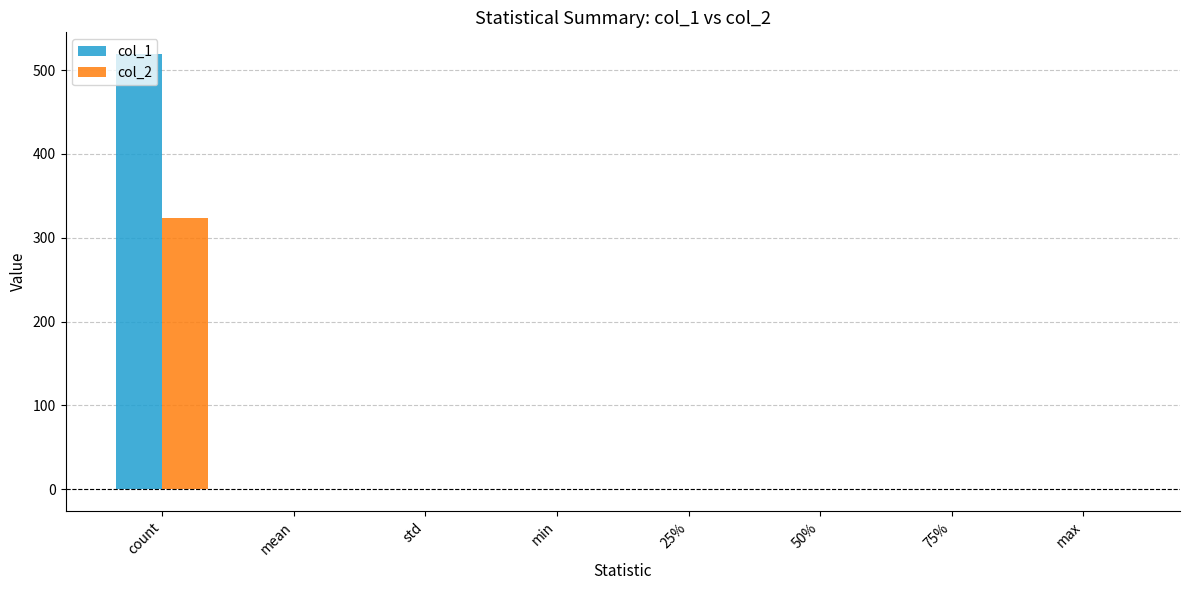

Count the number of categories in the chart.

8